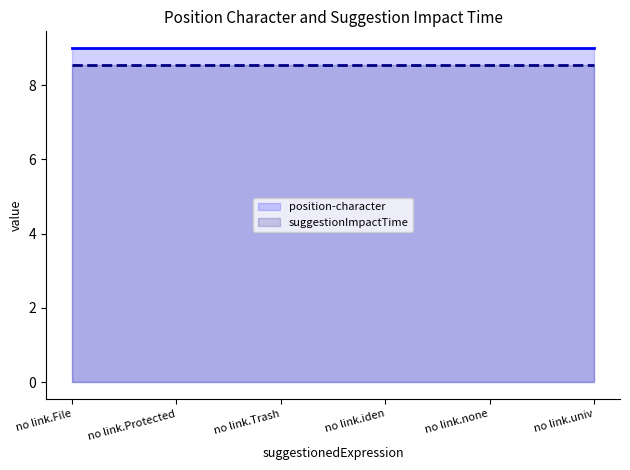

At how many categories does at least one series exceed 8?

6